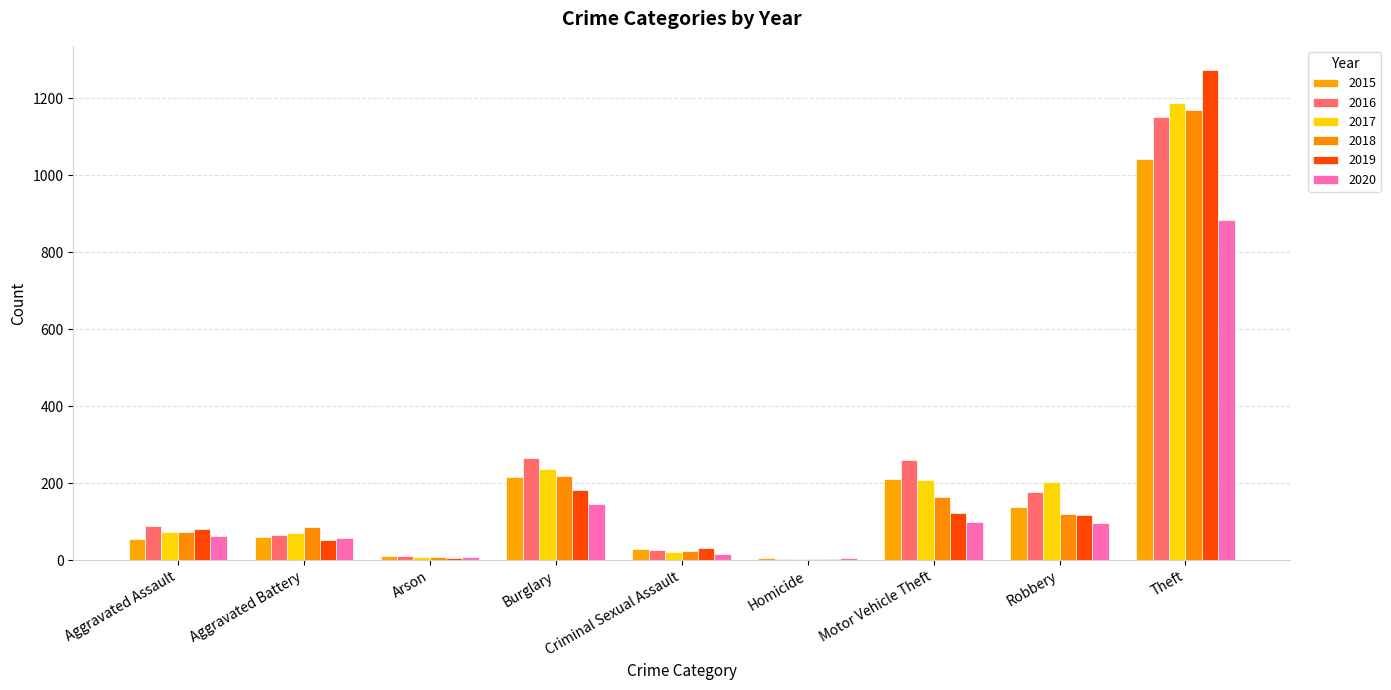

True or false: 2017 has a value of 344 at Robbery.

False